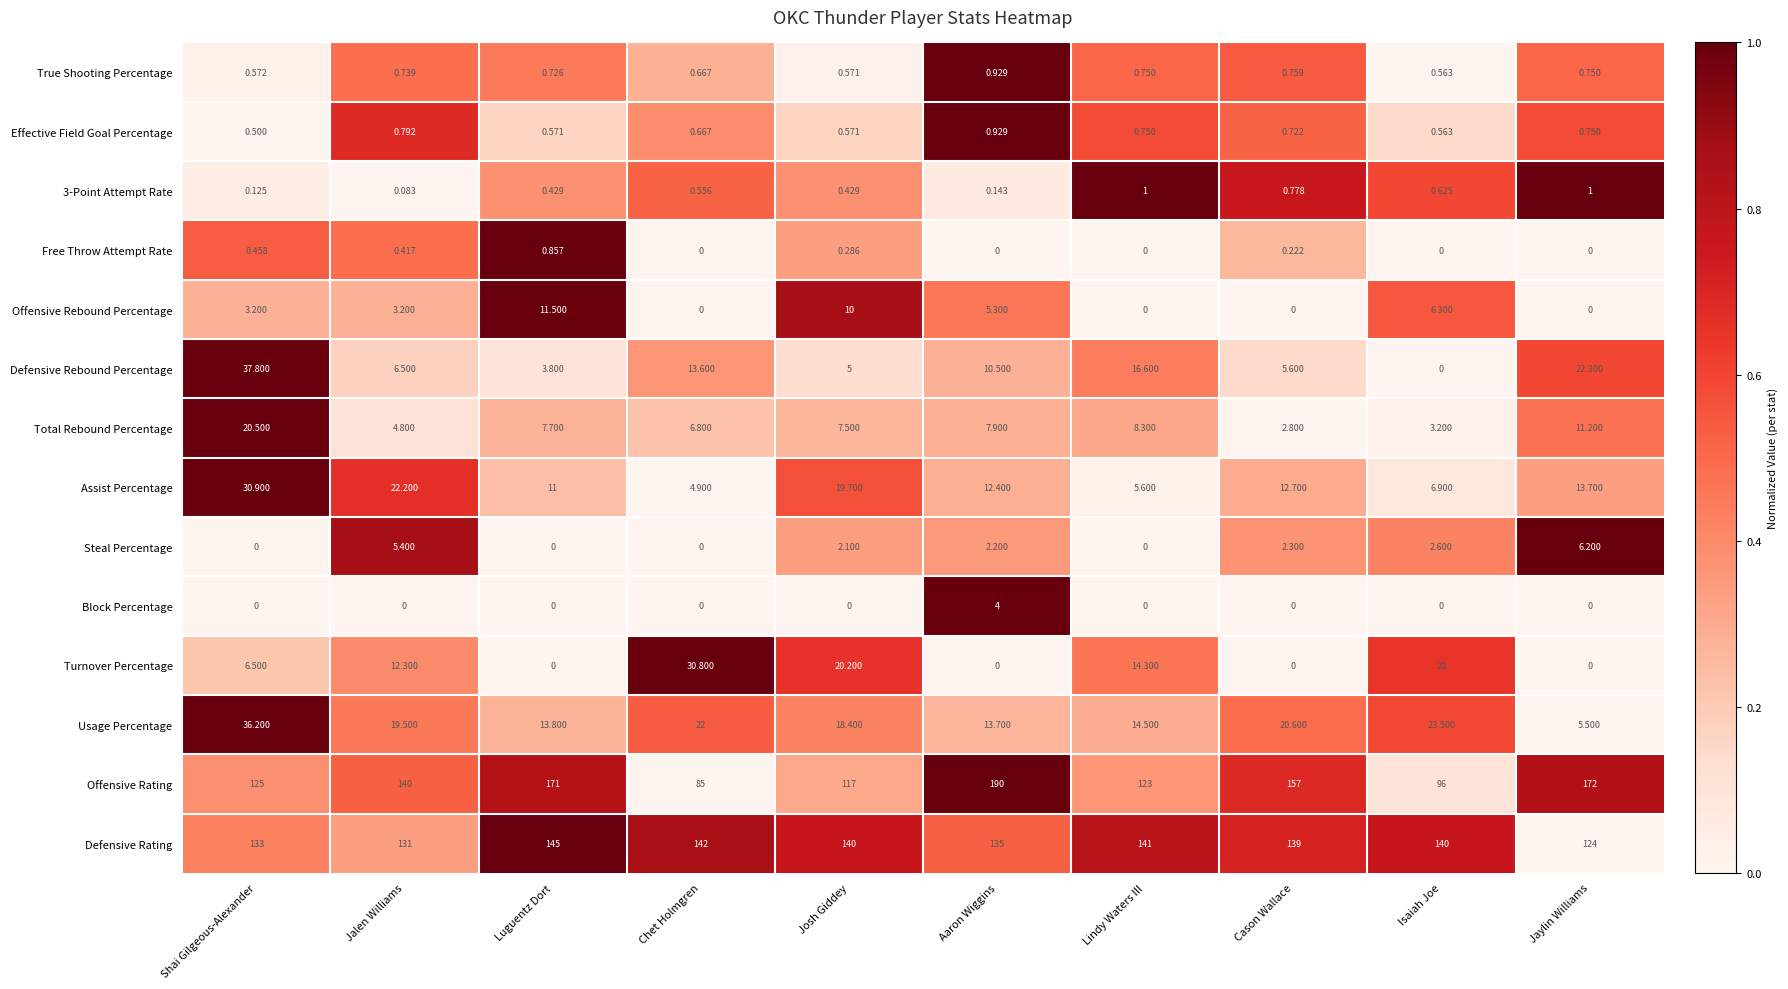

How many values in the Block Percentage series exceed 0?

1